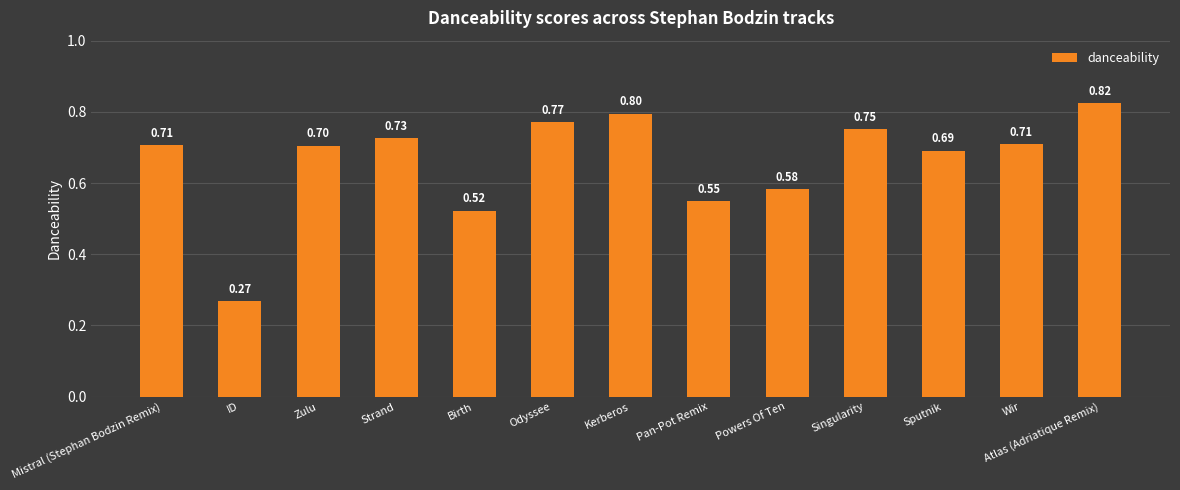

What is the label of the 8th bar from the left?

Pan-Pot Remix